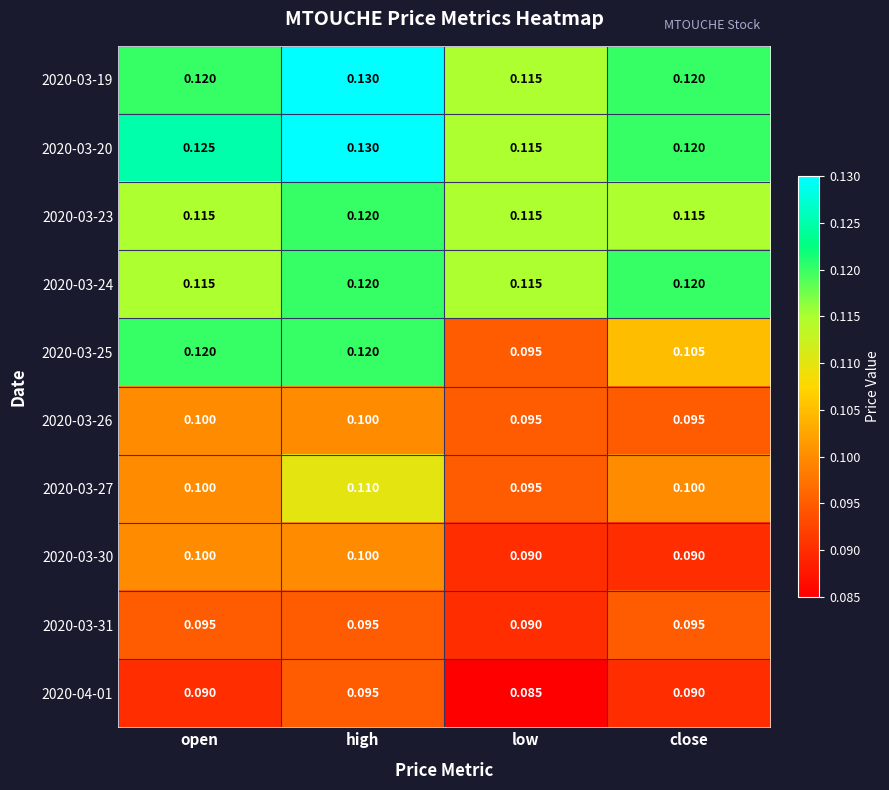

List the labels in order of 2020-03-20 value, smallest first.

low, close, open, high